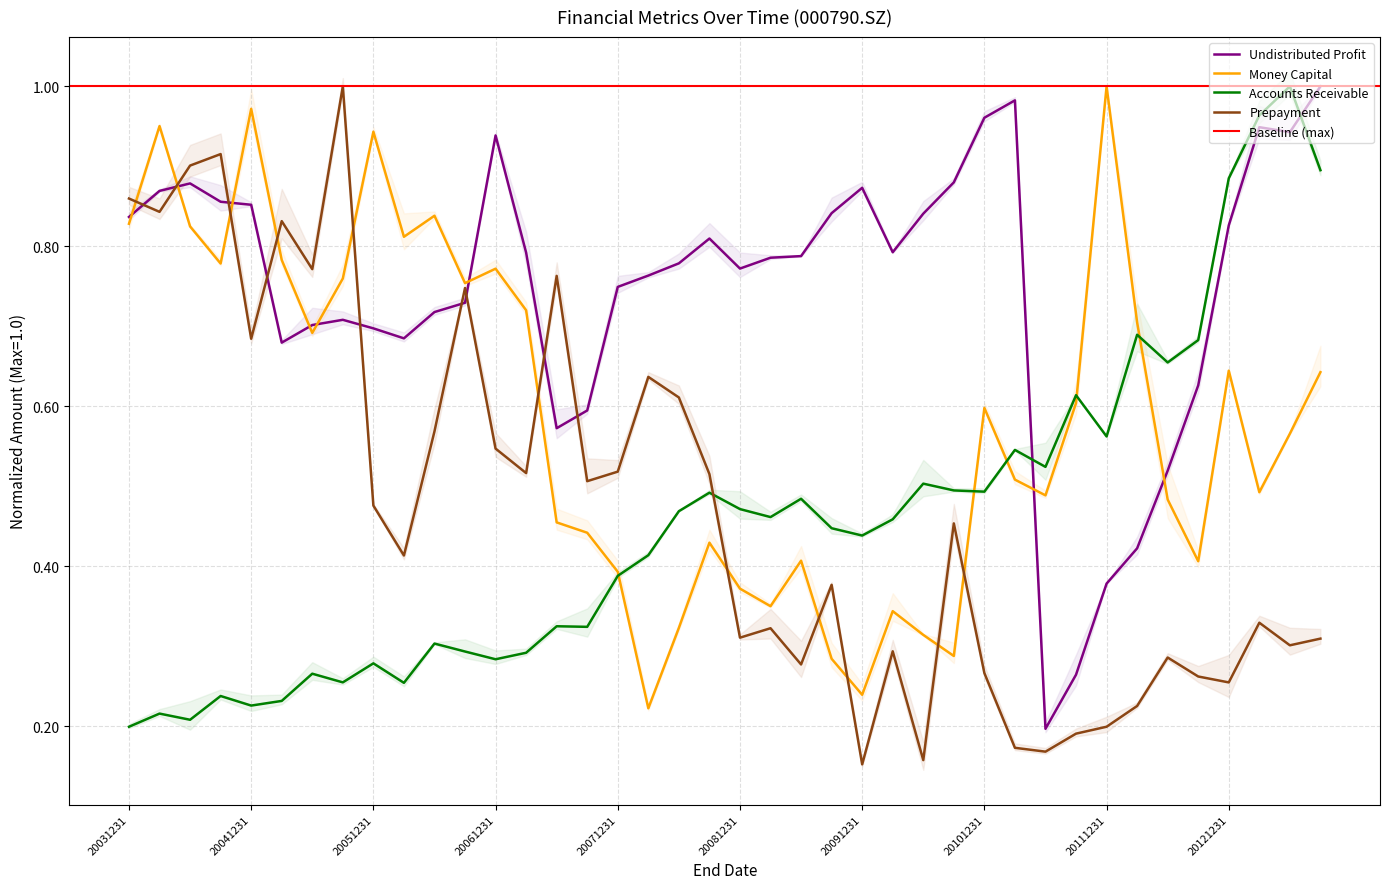

At how many categories does at least one series exceed 0?

40